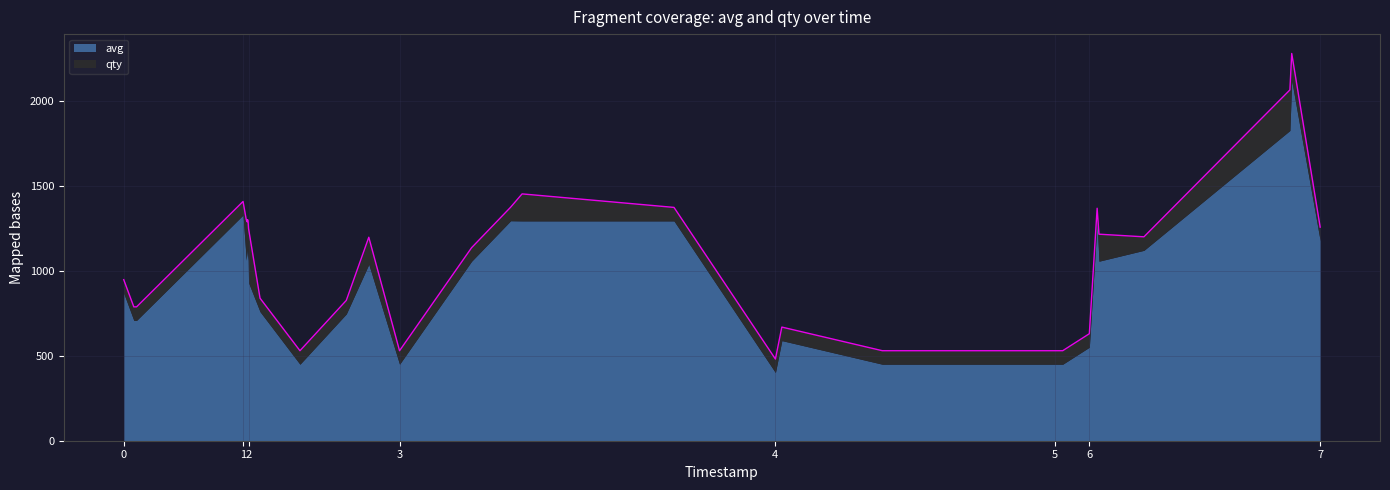

The avg series shows 868.0 at 0. True or false?

True